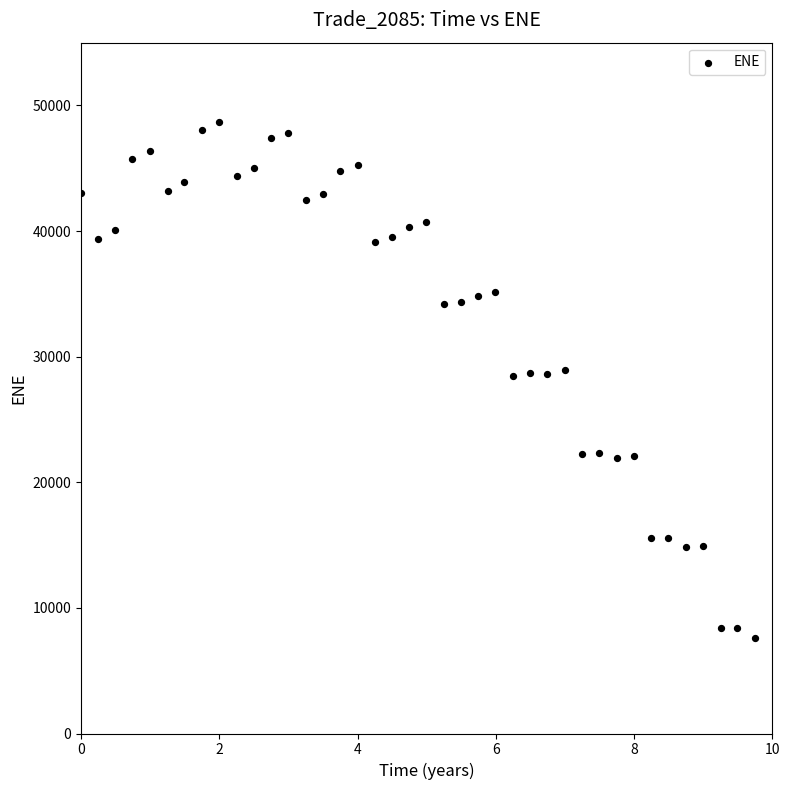

What is the range of X values (max minus min)?

9.7